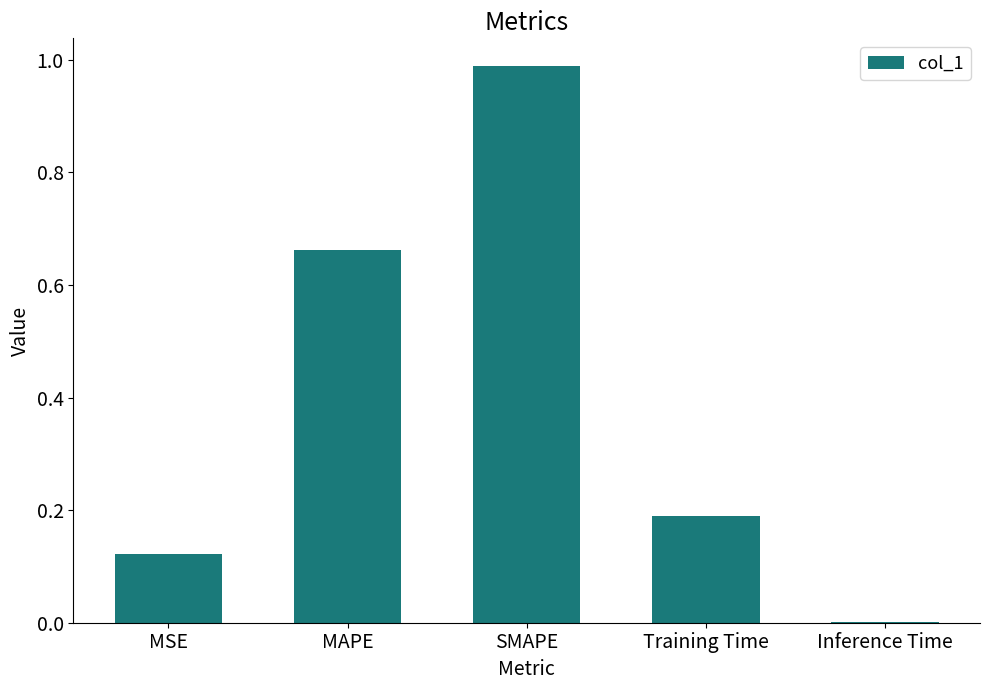

Count the number of categories in the chart.

5